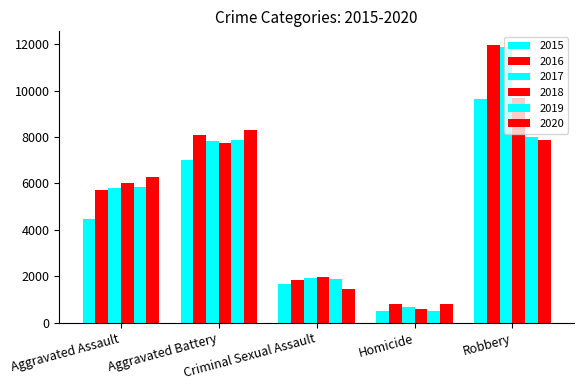

How many 2018 values are between 1969 and 7735?

3